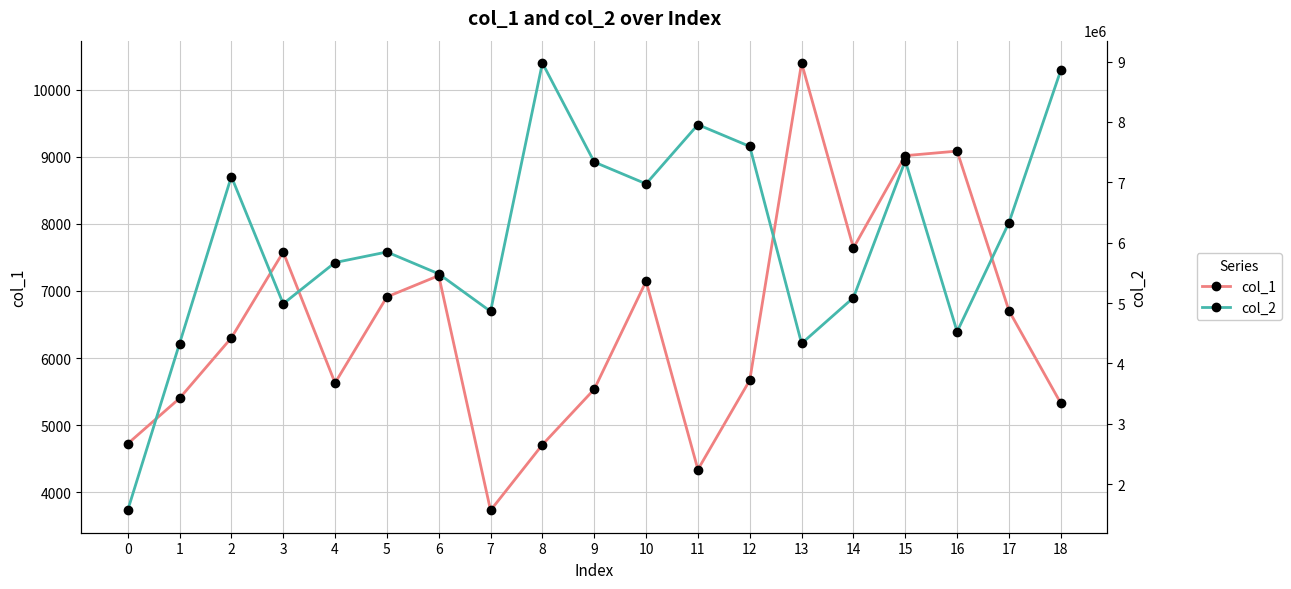

Which has a higher value, 16 or 18?

16